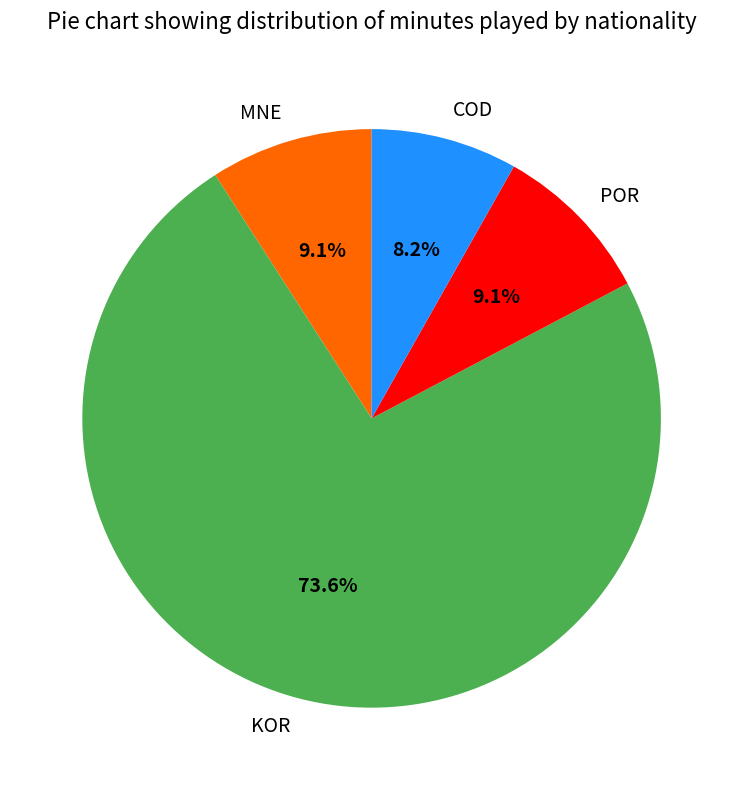

Is the sum of KOR and POR greater than half?

Yes